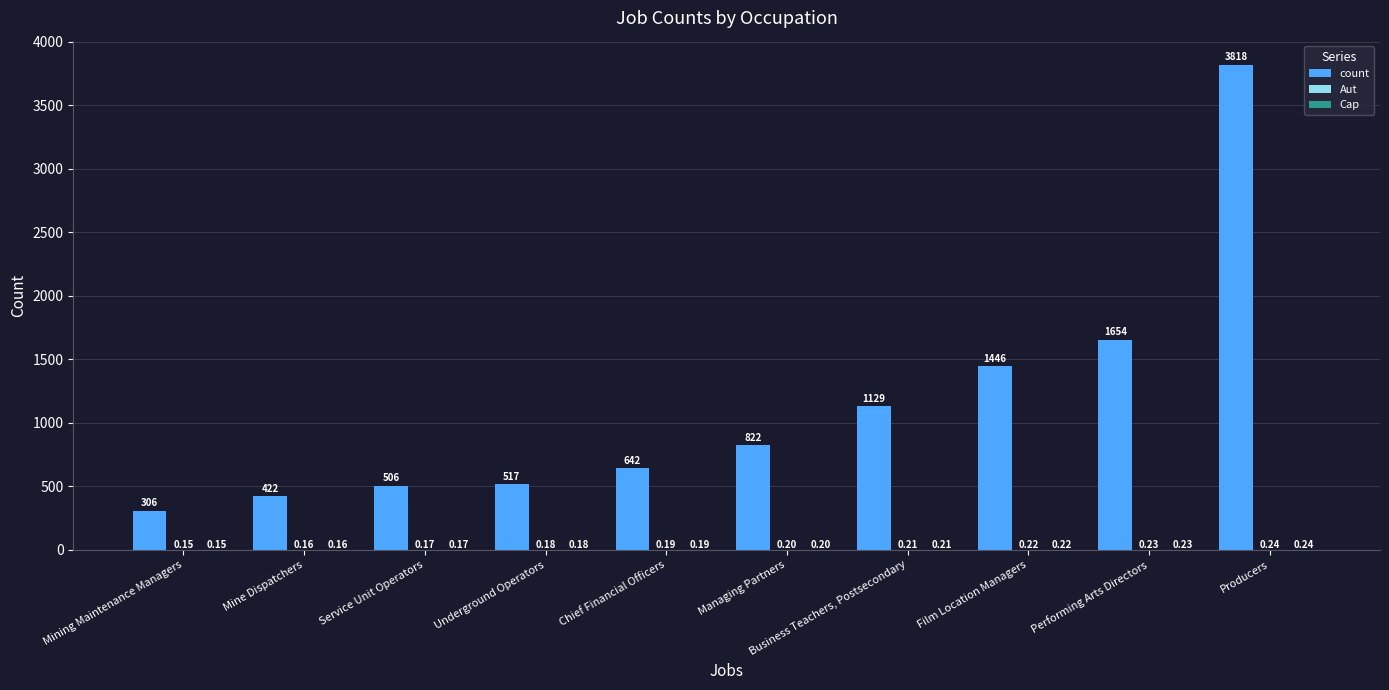

What is the greatest value displayed?

3818.0